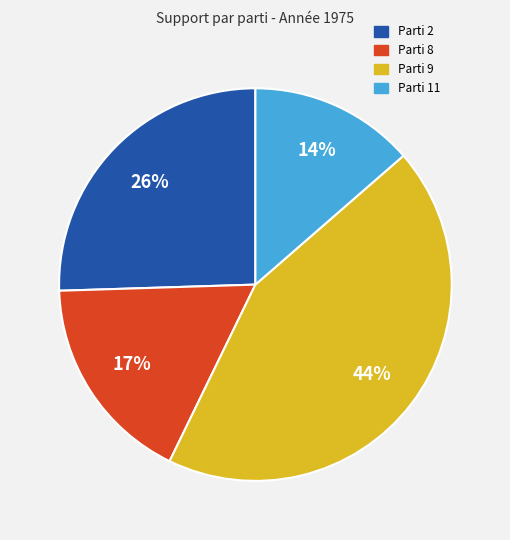

Is there any slice that represents more than half of the pie?

No